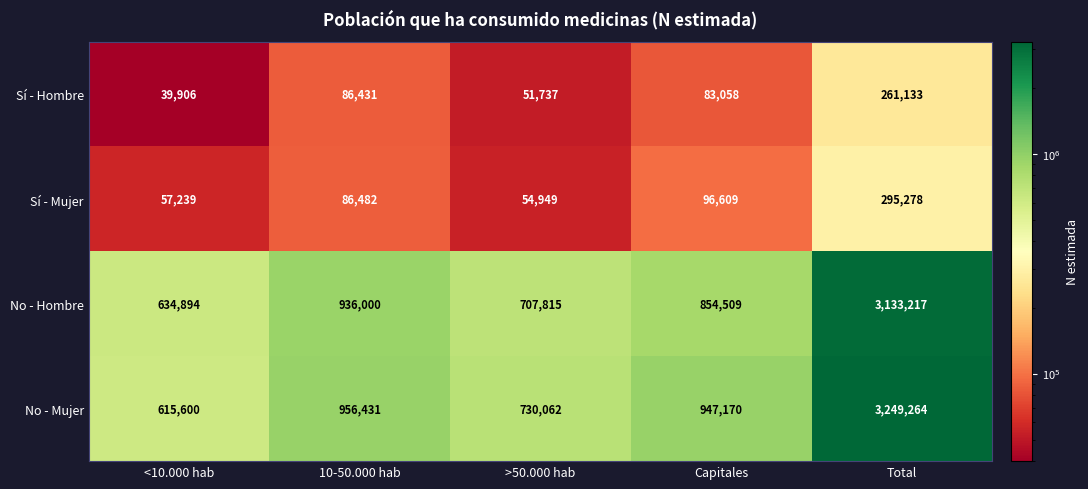

At 10-50.000 hab, list the series in order from smallest to largest.

Sí - Hombre, Sí - Mujer, No - Hombre, No - Mujer